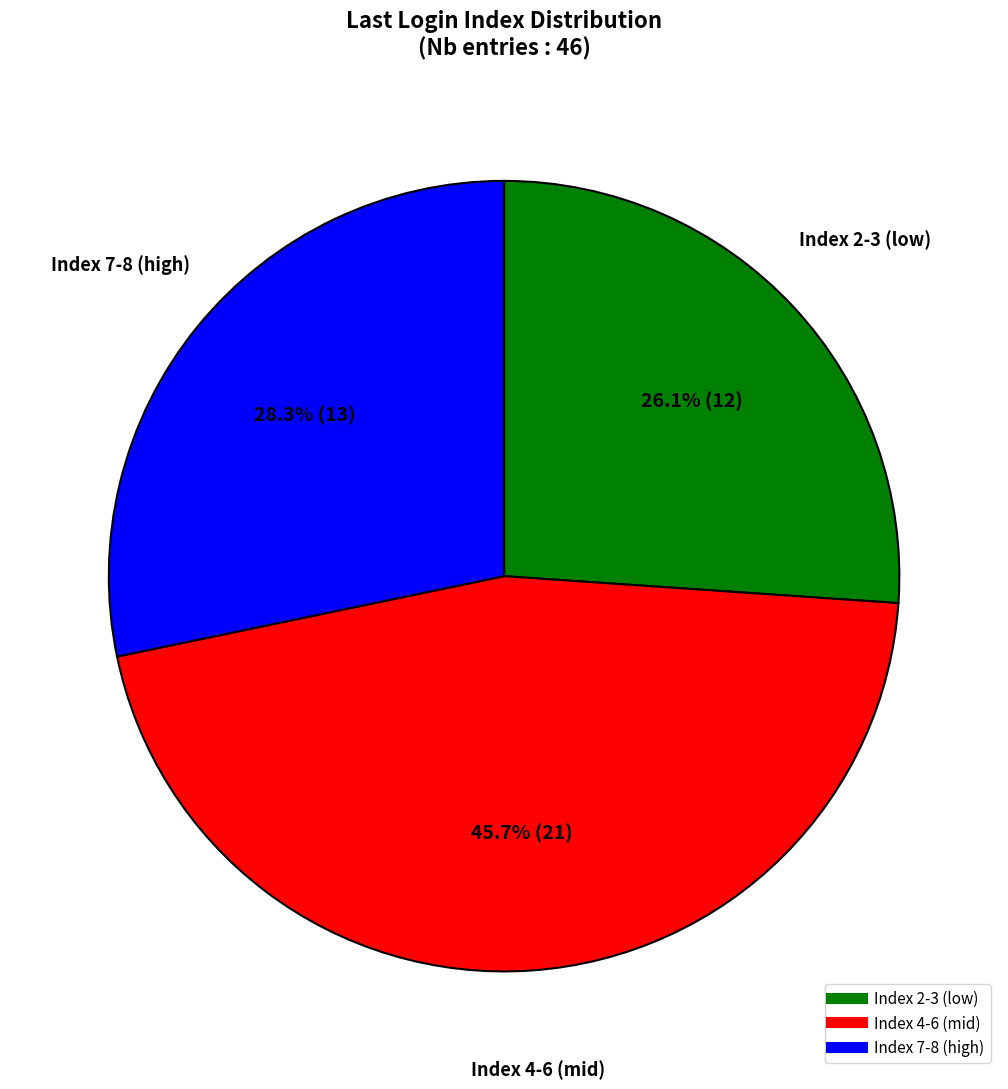

How many segments does this pie chart have?

3